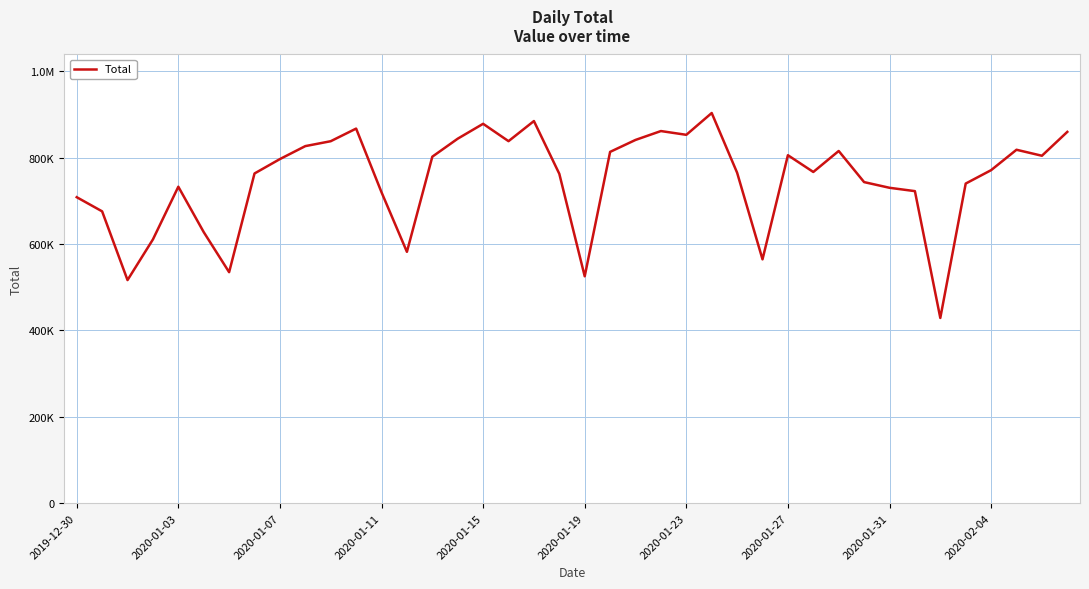

At which category does the chart reach its minimum across all series?

34